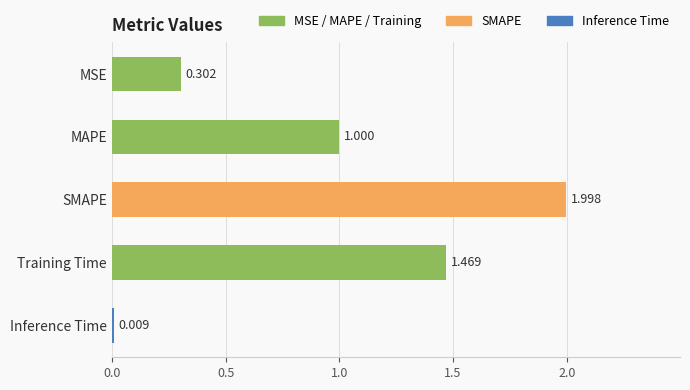

Which category has the lowest value across all series?

Inference Time